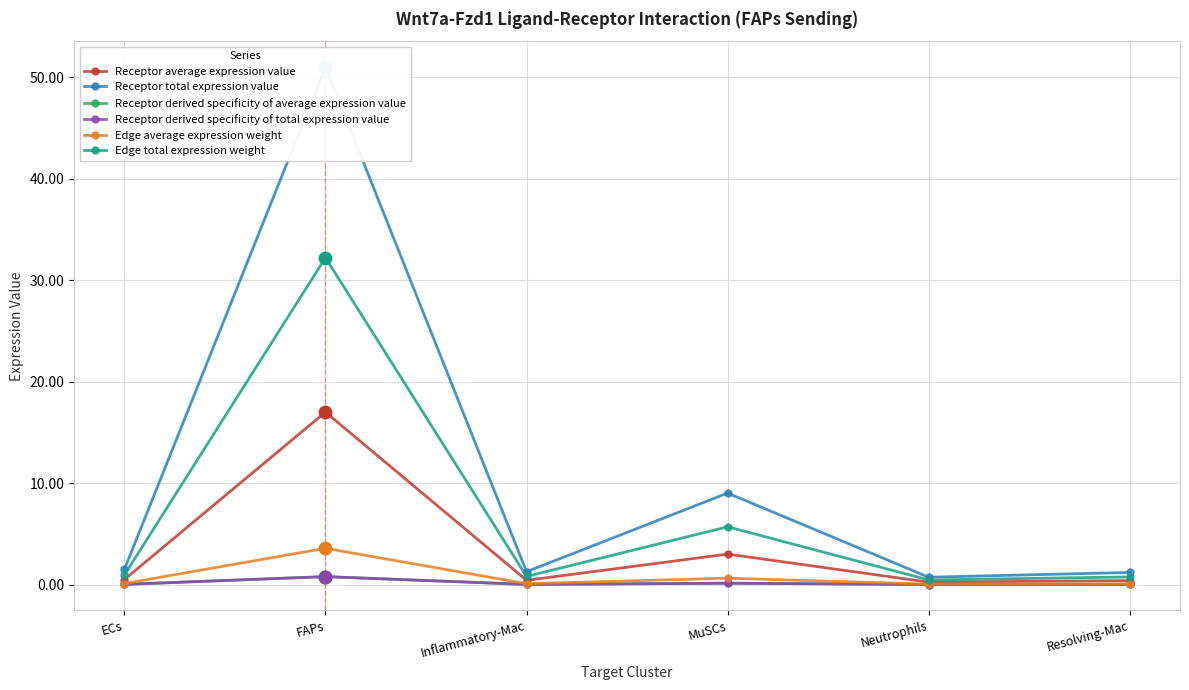

What is the average value of the Receptor derived specificity of average expression value series?

0.2